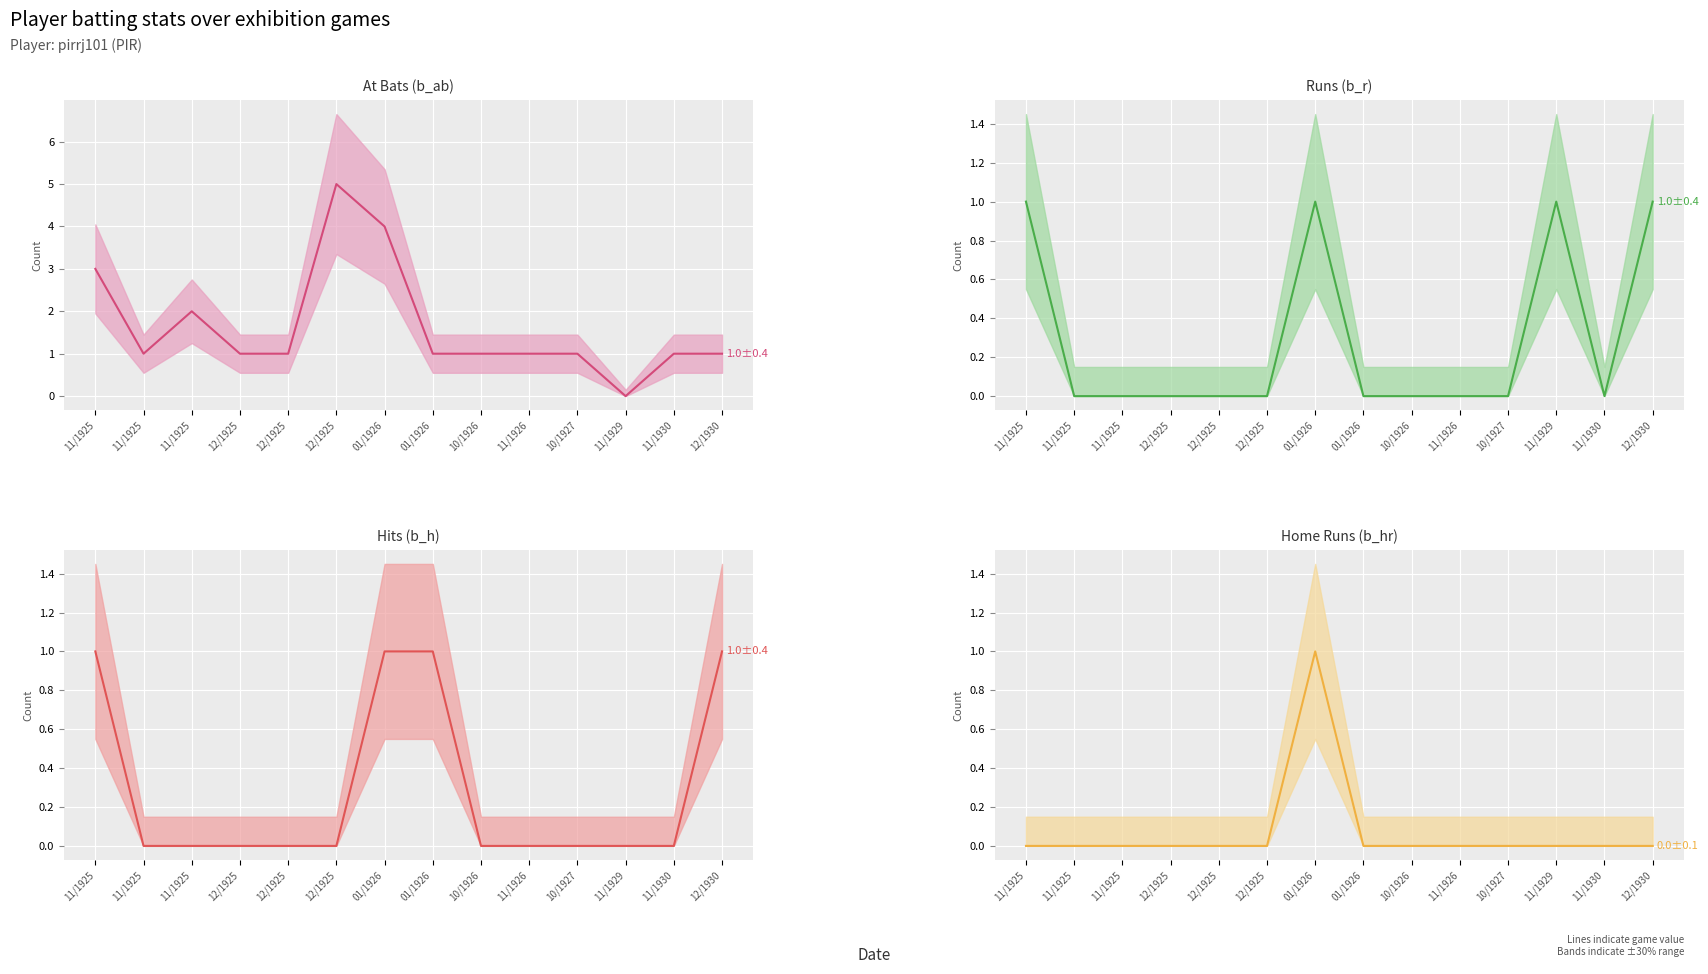

True or false: b_hr and b_ab cross at least once.

False